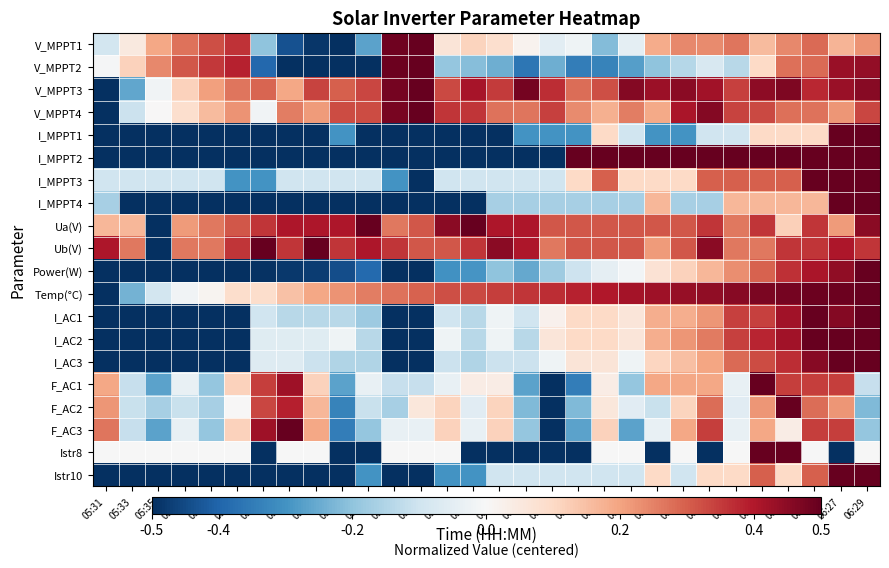

What is the total value across all series at 06:11?

1.2